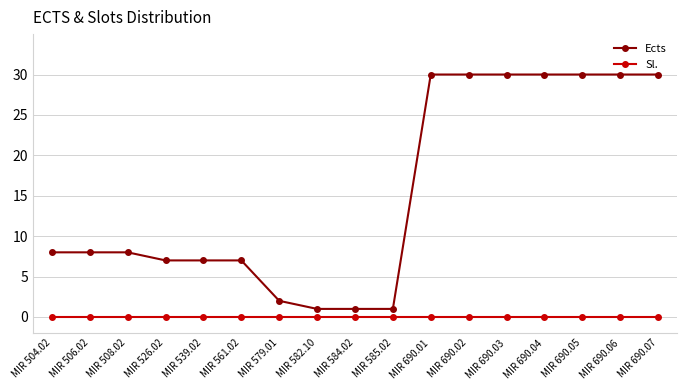

What position from the right is MIR 506.02?

16